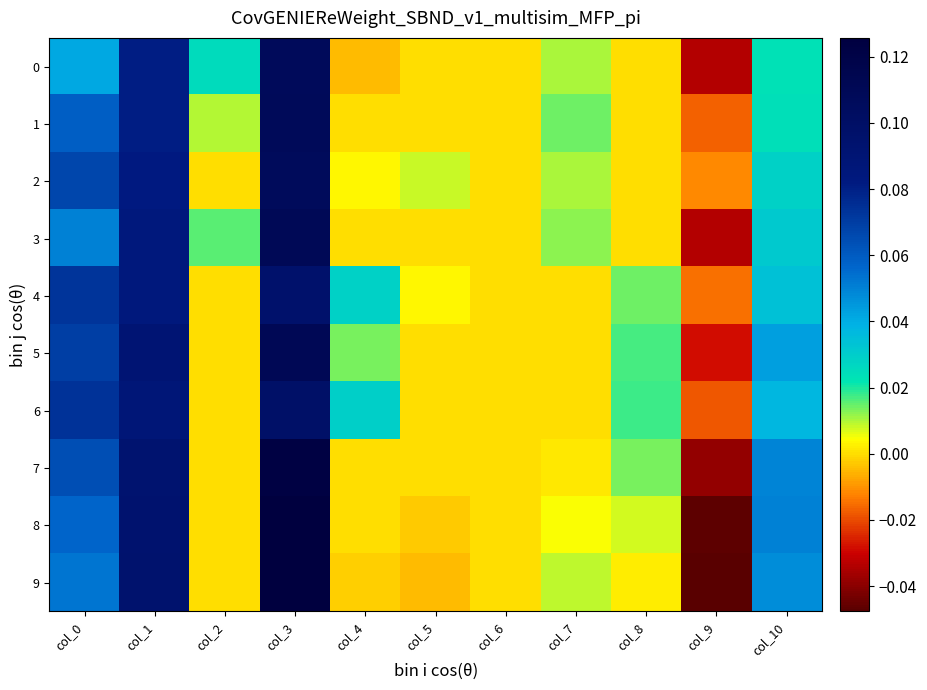

Reading right to left, extract all data points from this chart.

0: col_10=0.0	col_9=-0.0	col_8=0.0	col_7=0.0	col_6=0.0	col_5=0.0	col_4=-0.0	col_3=0.1	col_2=0.0	col_1=0.1	col_0=0.0
1: col_10=0.0	col_9=-0.0	col_8=0.0	col_7=0.0	col_6=0.0	col_5=0.0	col_4=0.0	col_3=0.1	col_2=0.0	col_1=0.1	col_0=0.1
2: col_10=0.0	col_9=-0.0	col_8=0.0	col_7=0.0	col_6=0.0	col_5=0.0	col_4=0.0	col_3=0.1	col_2=0.0	col_1=0.1	col_0=0.1
3: col_10=0.0	col_9=-0.0	col_8=0.0	col_7=0.0	col_6=0.0	col_5=0.0	col_4=0.0	col_3=0.1	col_2=0.0	col_1=0.1	col_0=0.0
4: col_10=0.0	col_9=-0.0	col_8=0.0	col_7=0.0	col_6=0.0	col_5=0.0	col_4=0.0	col_3=0.1	col_2=0.0	col_1=0.1	col_0=0.1
5: col_10=0.0	col_9=-0.0	col_8=0.0	col_7=0.0	col_6=0.0	col_5=0.0	col_4=0.0	col_3=0.1	col_2=0.0	col_1=0.1	col_0=0.1
6: col_10=0.0	col_9=-0.0	col_8=0.0	col_7=0.0	col_6=0.0	col_5=0.0	col_4=0.0	col_3=0.1	col_2=0.0	col_1=0.1	col_0=0.1
7: col_10=0.0	col_9=-0.0	col_8=0.0	col_7=0.0	col_6=0.0	col_5=0.0	col_4=0.0	col_3=0.1	col_2=0.0	col_1=0.1	col_0=0.1
8: col_10=0.0	col_9=-0.0	col_8=0.0	col_7=0.0	col_6=0.0	col_5=-0.0	col_4=0.0	col_3=0.1	col_2=0.0	col_1=0.1	col_0=0.1
9: col_10=0.0	col_9=-0.0	col_8=0.0	col_7=0.0	col_6=0.0	col_5=-0.0	col_4=-0.0	col_3=0.1	col_2=0.0	col_1=0.1	col_0=0.1